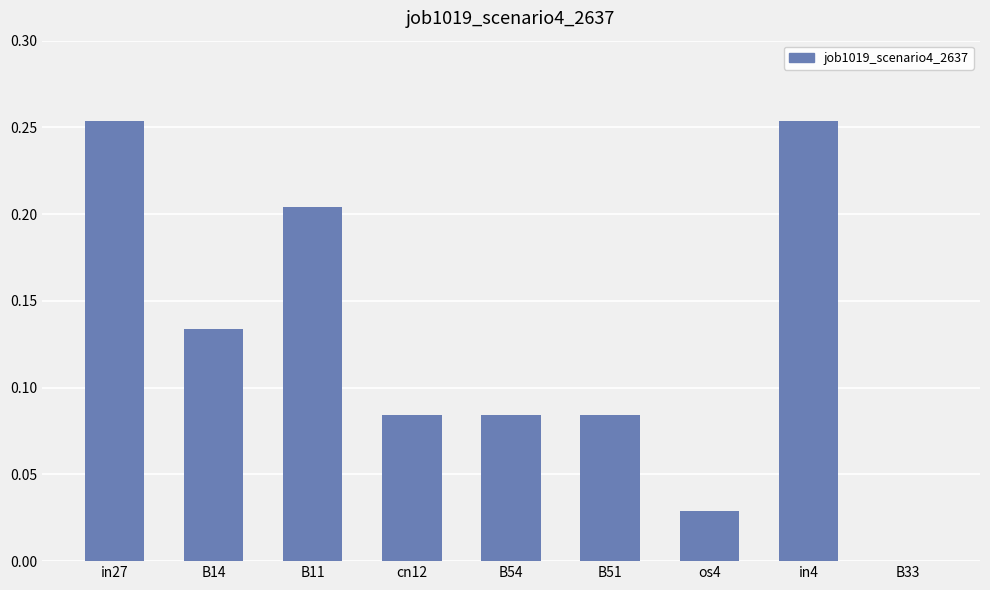

Are the bars horizontal?

No